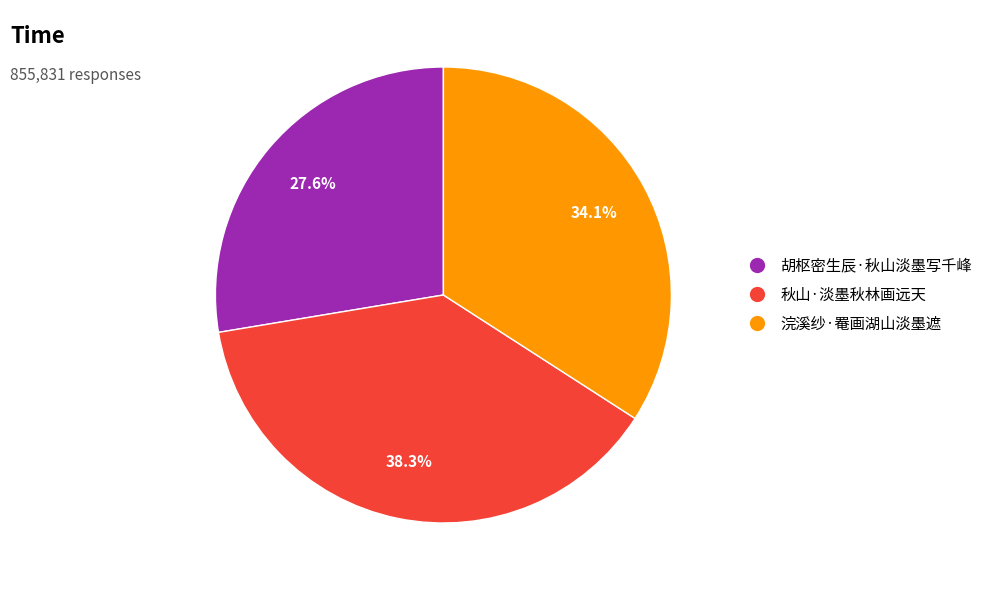

Between 秋山·淡墨秋林画远天 and 浣溪纱·罨画湖山淡墨遮, which is larger?

秋山·淡墨秋林画远天